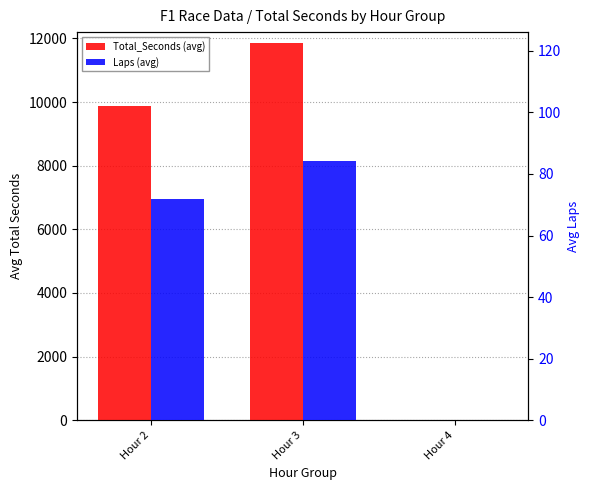

What is the sum of all Total_Seconds (avg) values?

21722.9